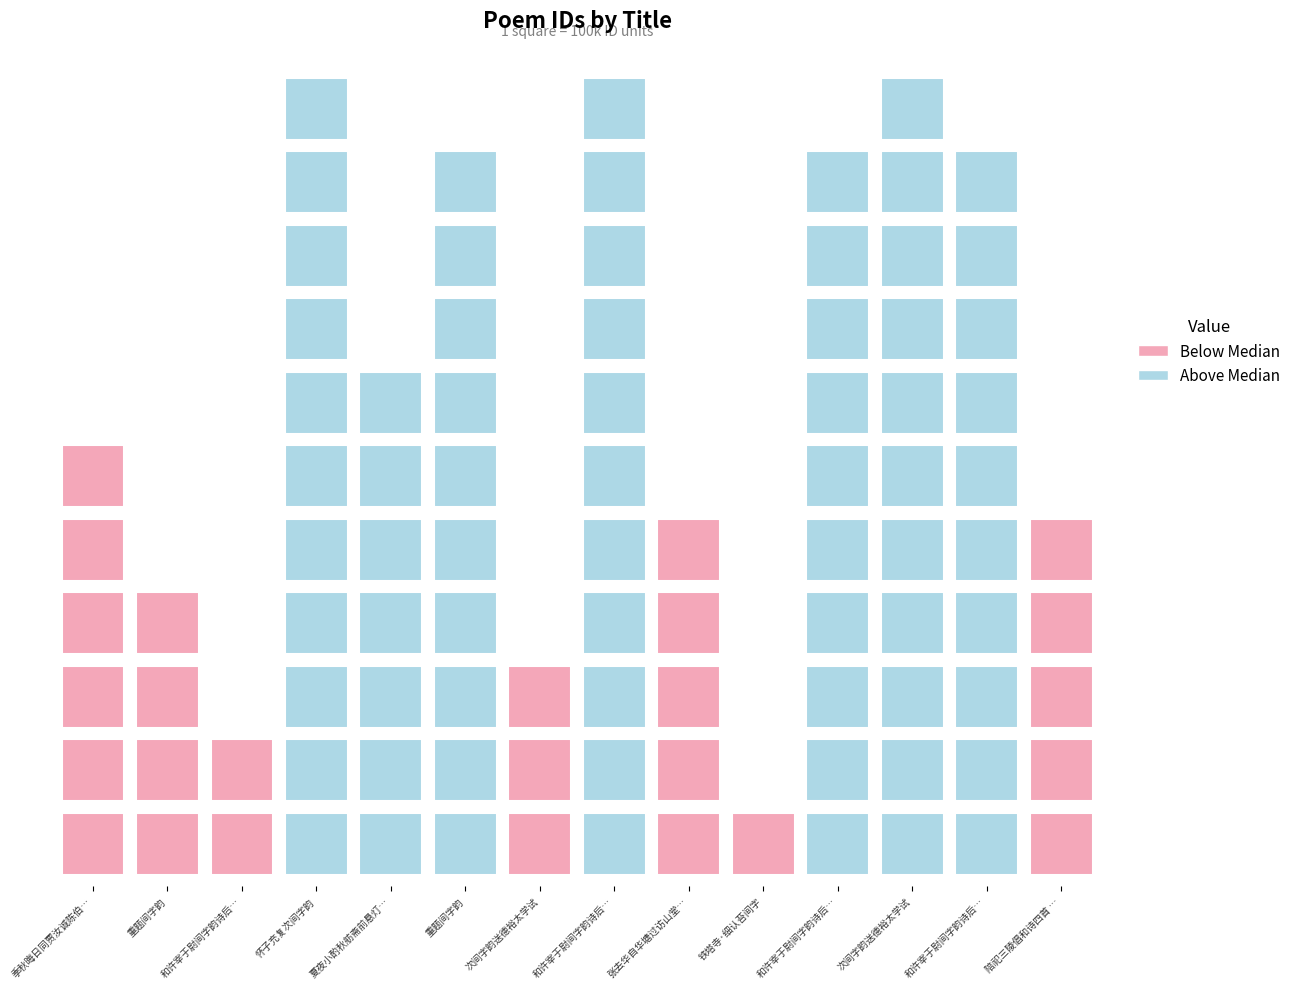

The chart shows a value of 86198 at 铁塔寺·细认苔间字. True or false?

True